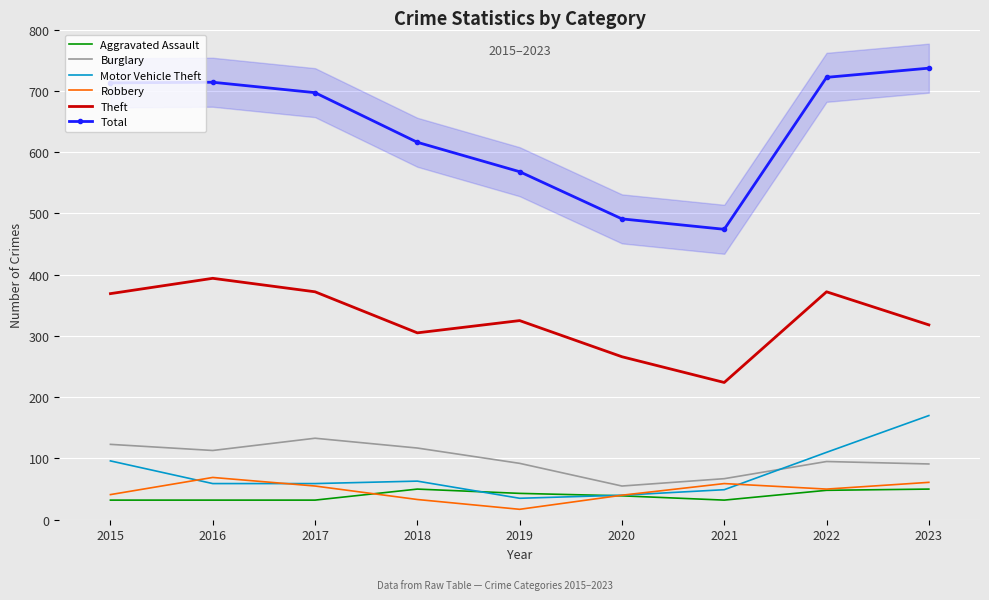

Reading right to left, transcribe all the data shown in this chart.

Aggravated Assault: 50	48	32	39	43	50	32	32	32
Burglary: 91	95	67	55	92	117	133	113	123
Motor Vehicle Theft: 170	110	49	40	35	63	59	59	96
Robbery: 61	50	59	40	17	33	55	69	41
Theft: 318	372	224	266	325	305	372	394	369
Total: 737	722	474	491	568	616	697	714	713